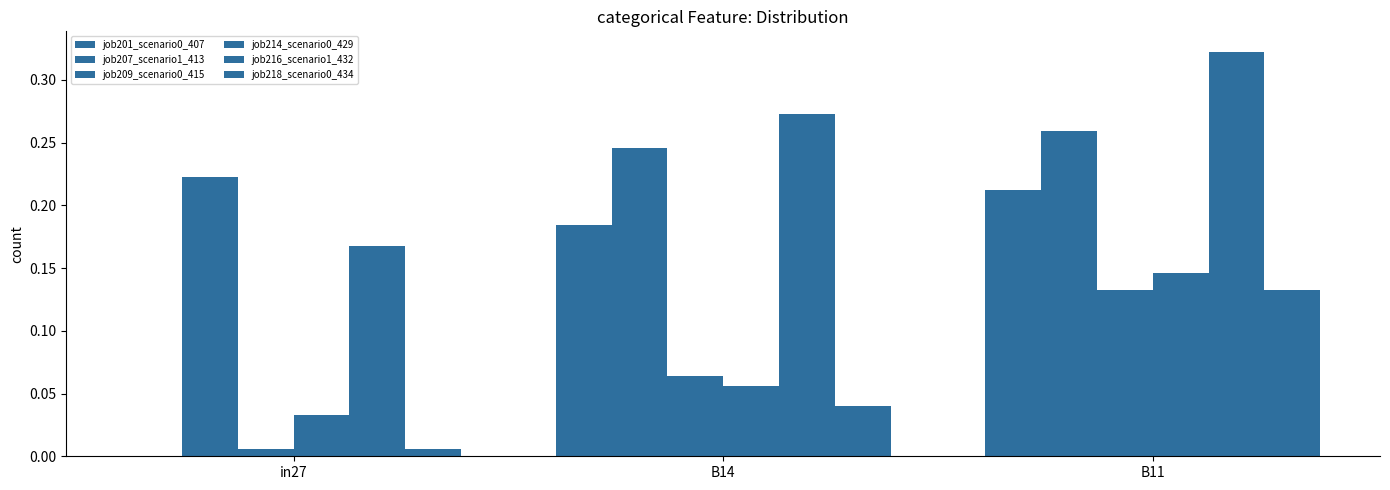

What is the sum of the job214_scenario0_429 values at in27 and B11?

0.2